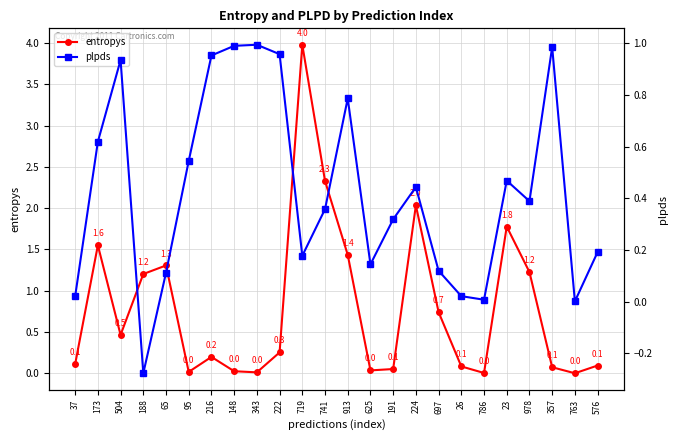

What is the approximate value of plpds at 188?

-0.3